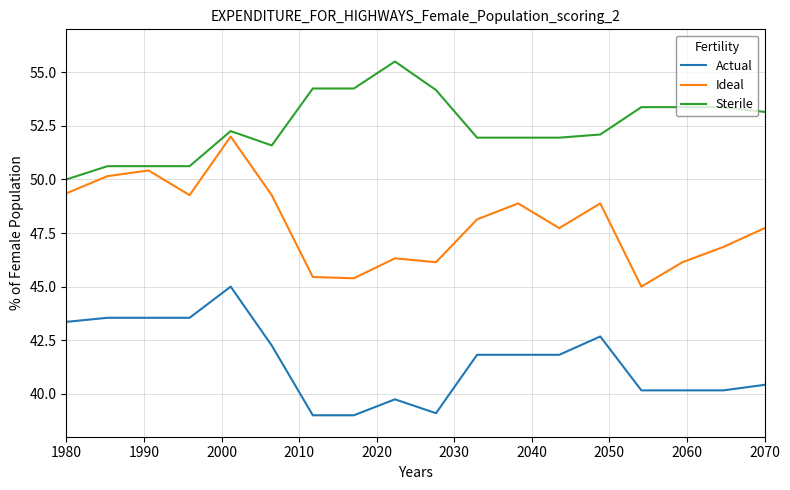

What is the smallest value displayed?

39.0